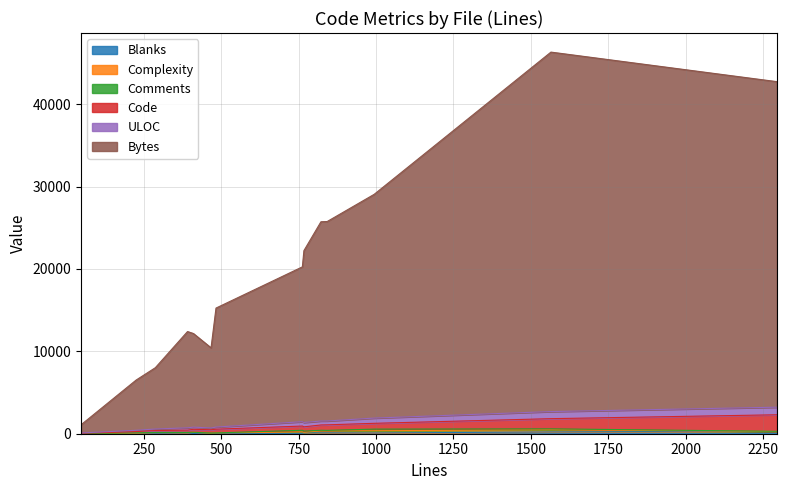

Does the chart display data point markers on the line(s)?

No